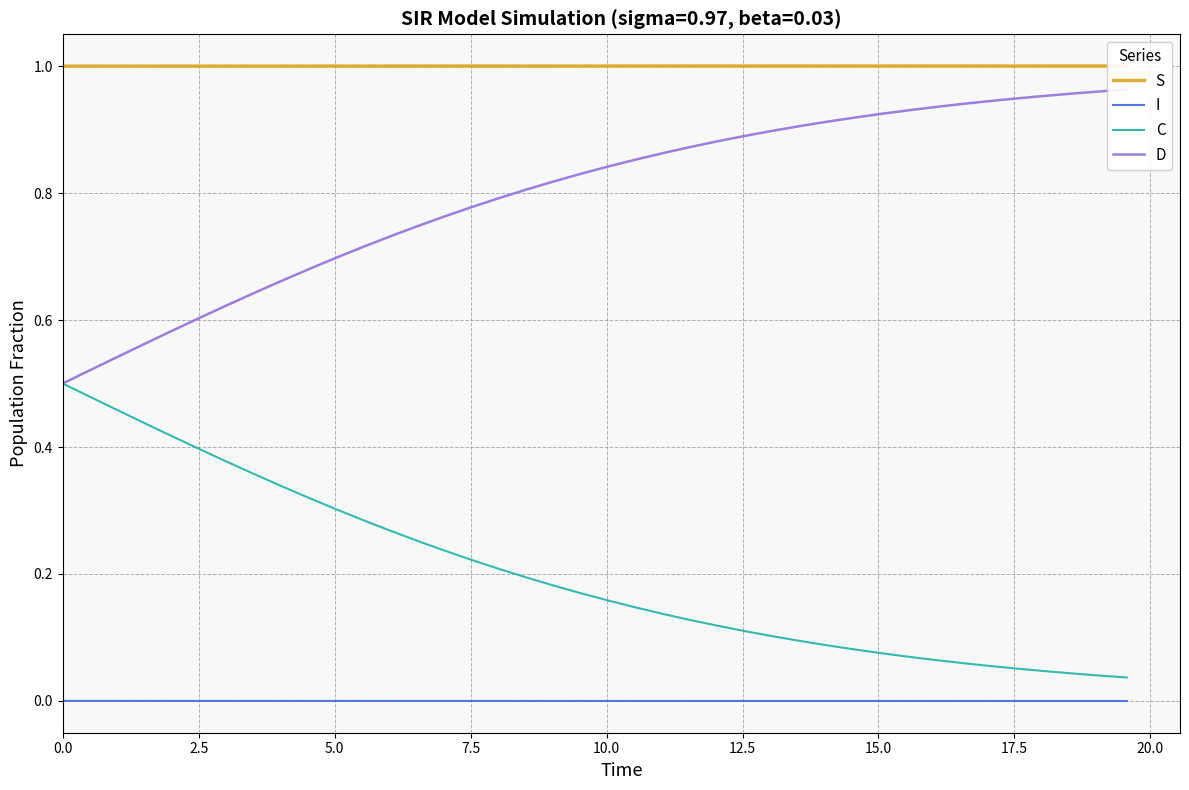

True or false: C and D cross at least once.

False